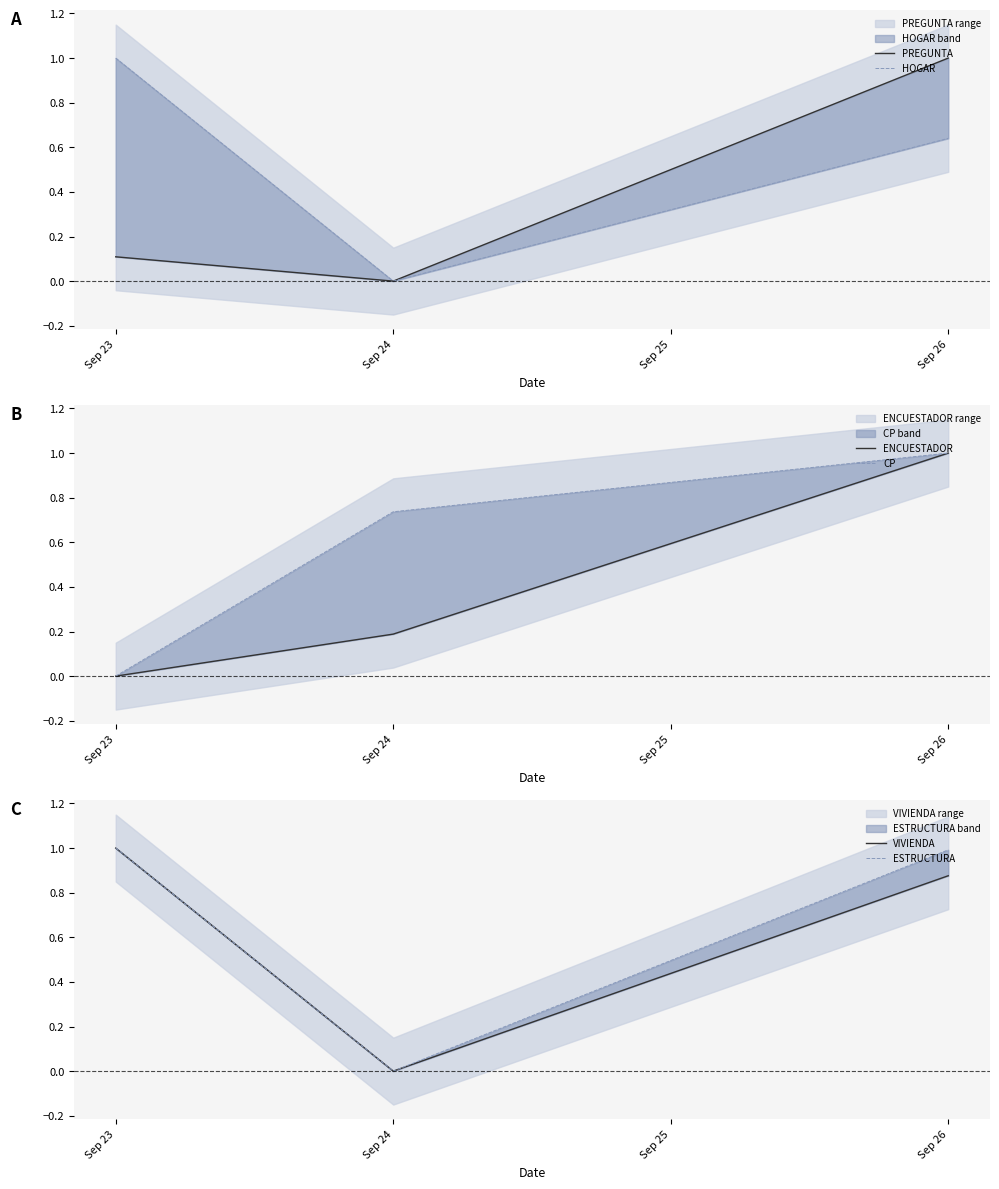

Rank the series at Sep 23 from lowest to highest value.

ENCUESTADOR, CP, PREGUNTA, HOGAR, VIVIENDA, ESTRUCTURA